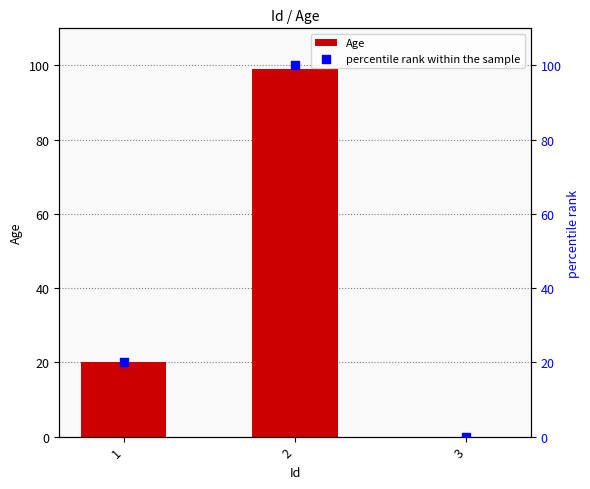

What are all the series names shown in the legend?

Age, percentile rank within the sample